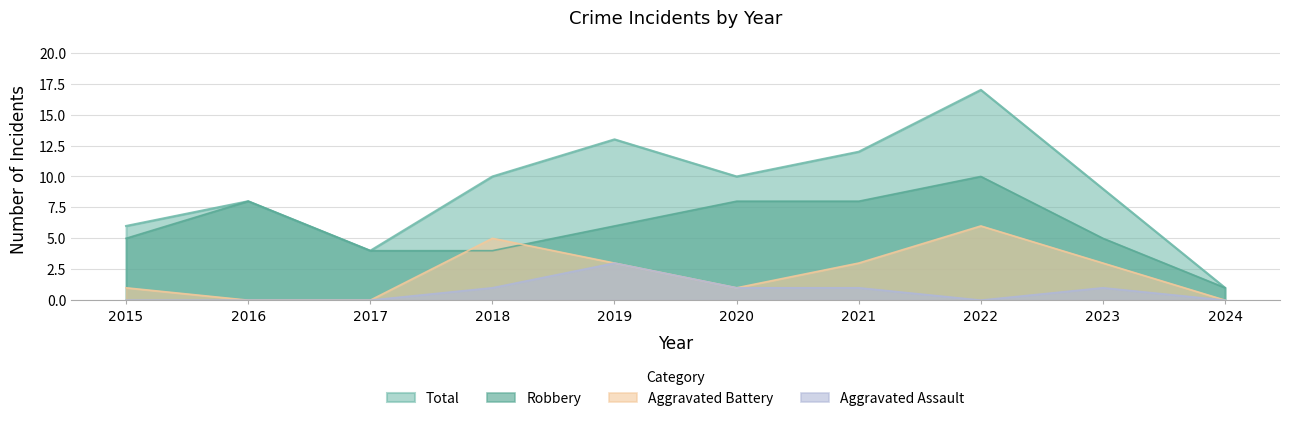

Which series changed the most between 2015 and 2016?

Robbery